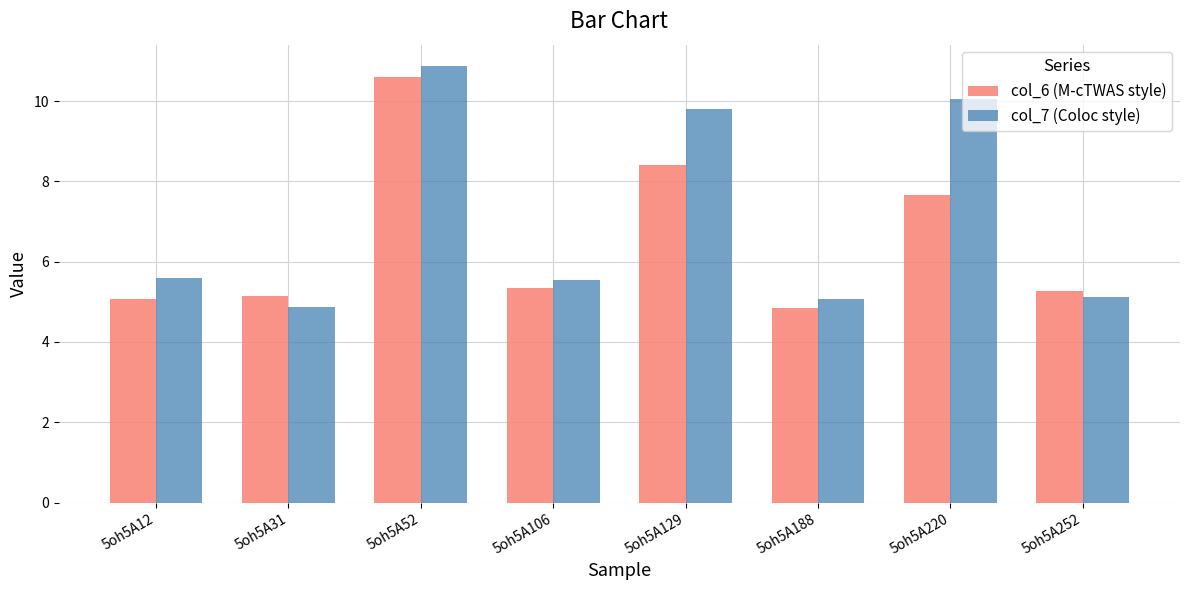

What is the average value of the col_7 (Coloc style) series?

7.1